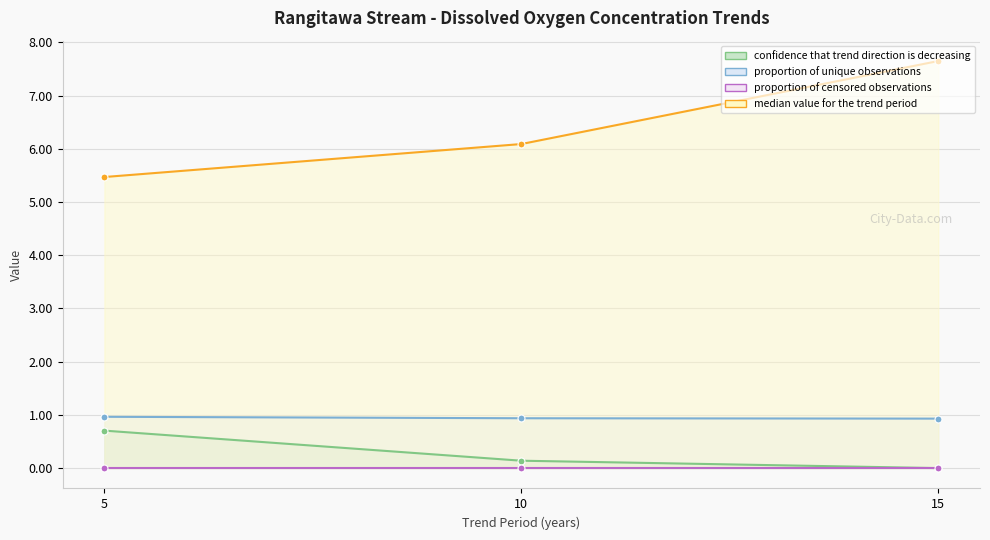

What is the spread (max minus min) of values at 5?

4.8